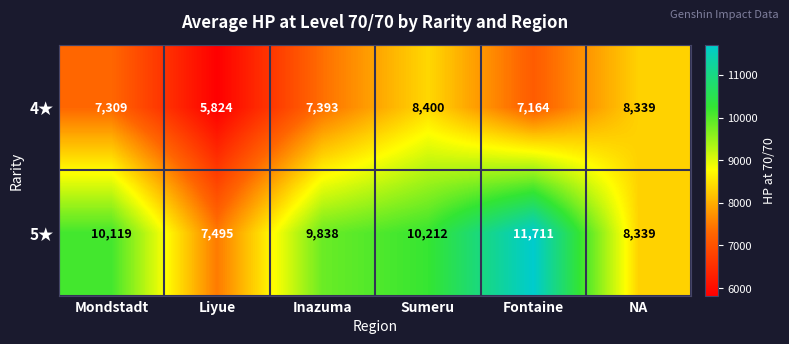

Read the 5★ value at Liyue, to the nearest 50.

7500